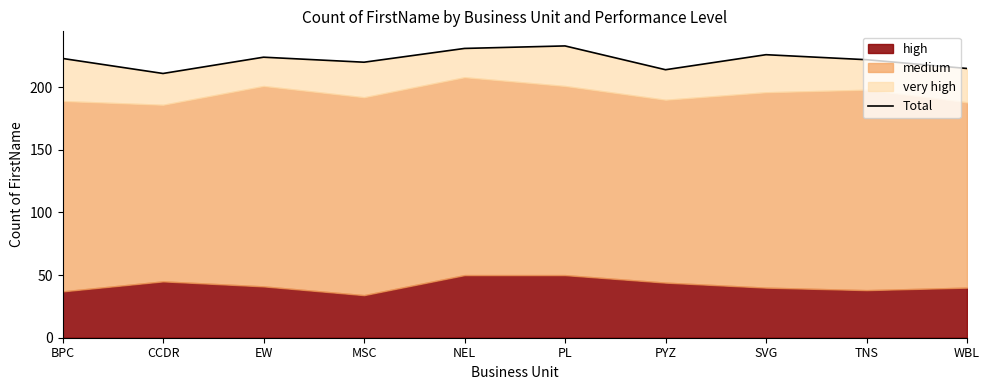

What is the difference between the values at TNS and BPC?

1